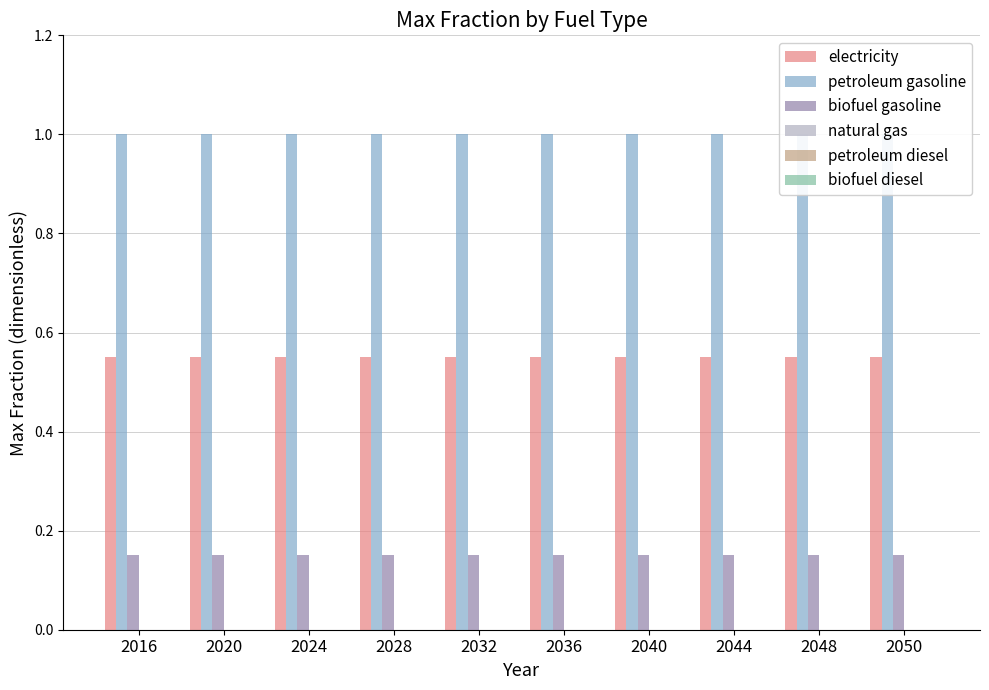

Which series changed the most between 2036 and 2050?

electricity